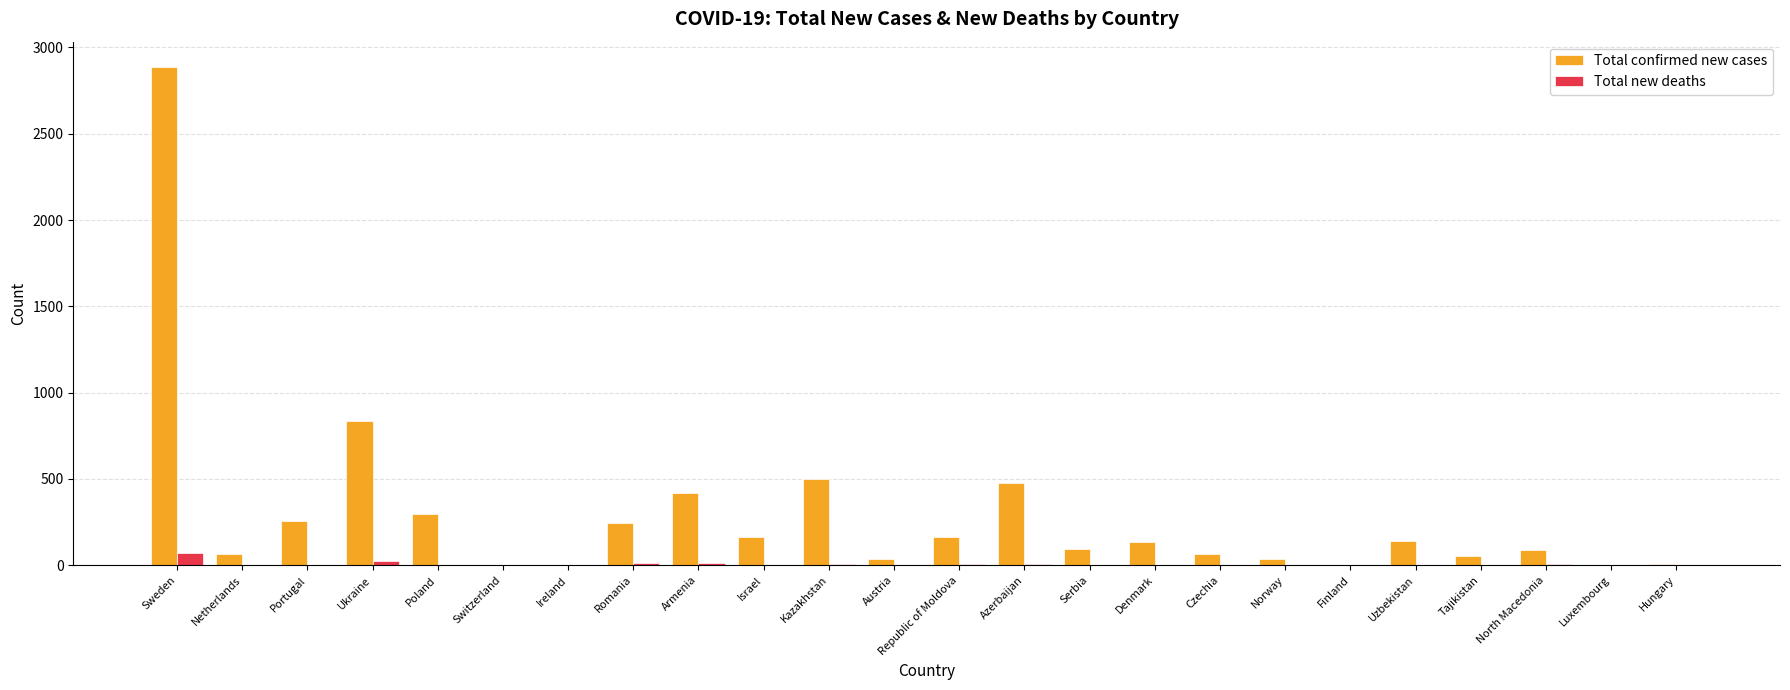

At which category is the sum across all series the highest?

Sweden